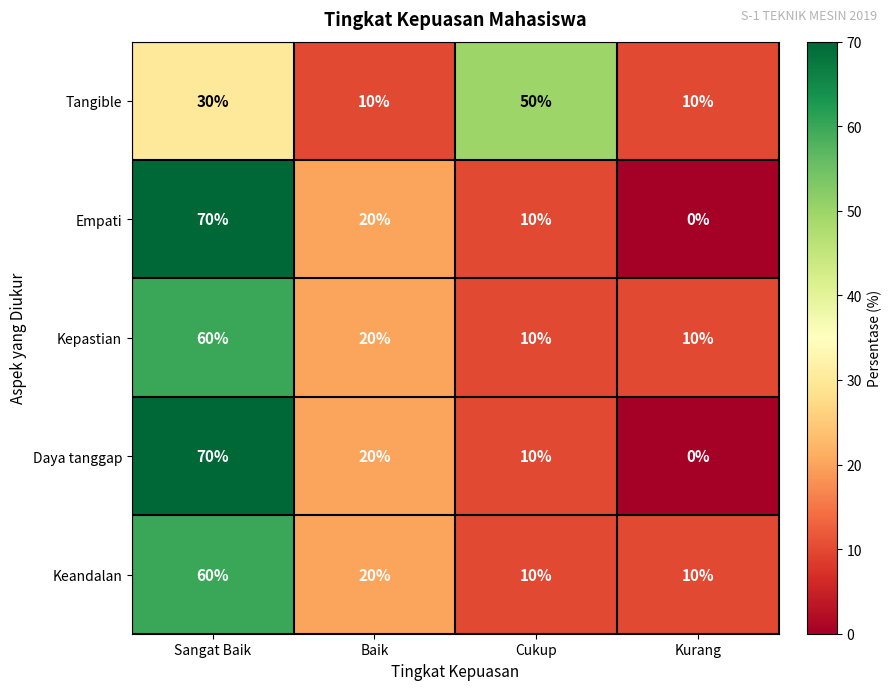

What is the difference between the highest and lowest values at Cukup?

40